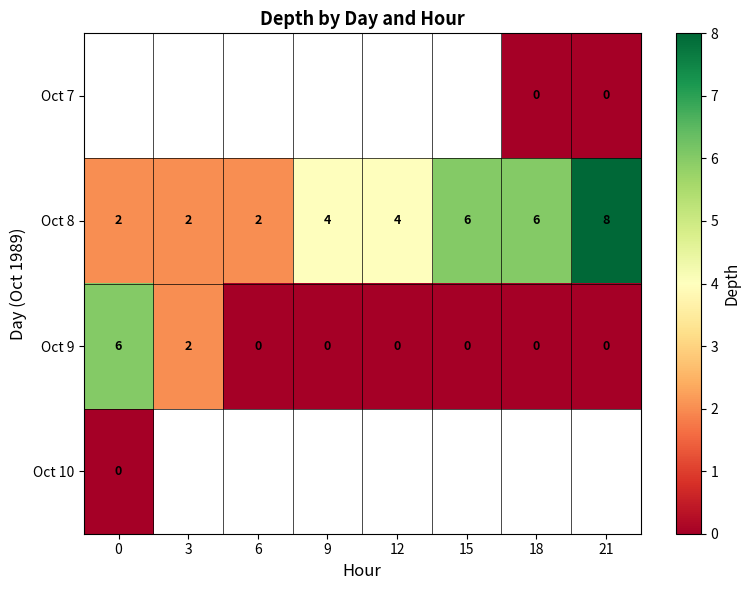

How many Oct 8 values are between 2 and 6?

7